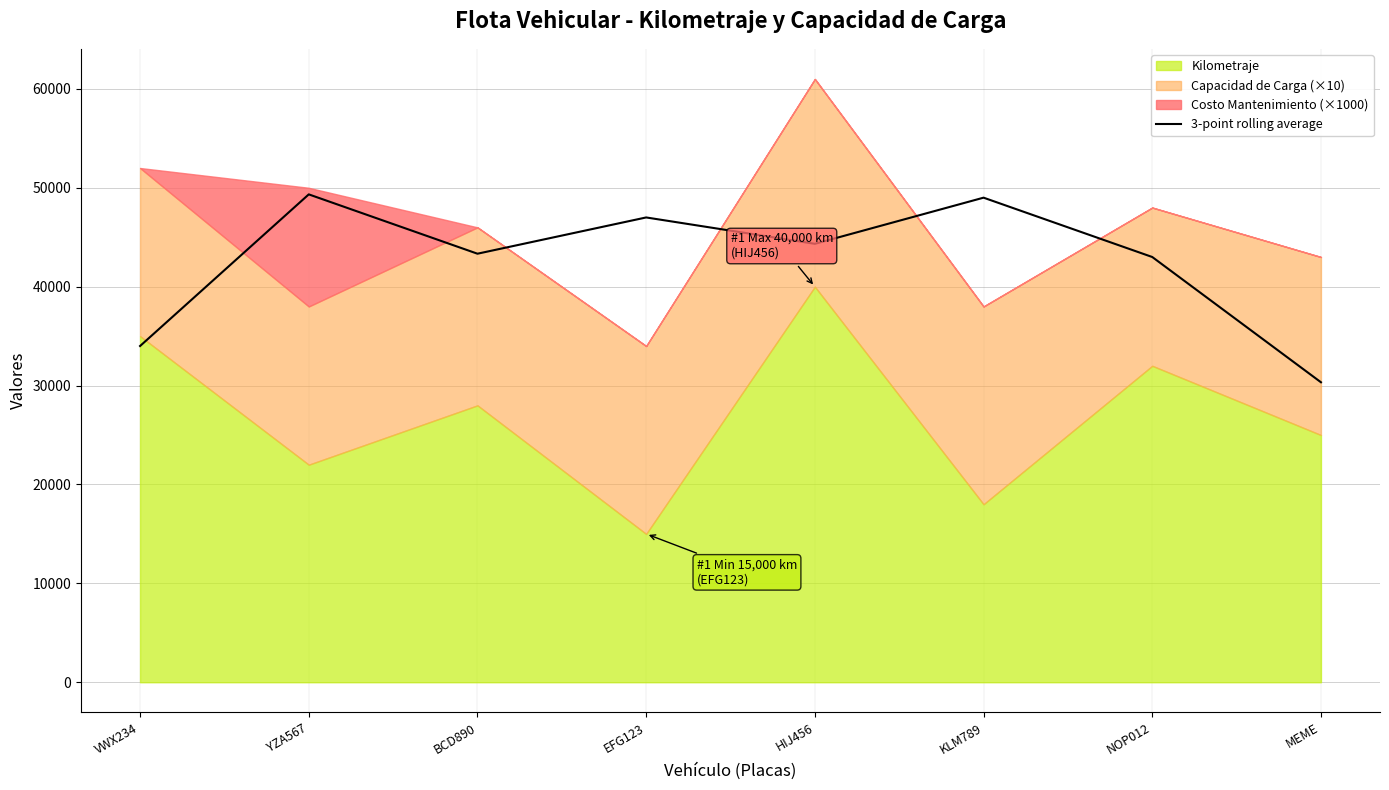

What is the average value?

42541.7